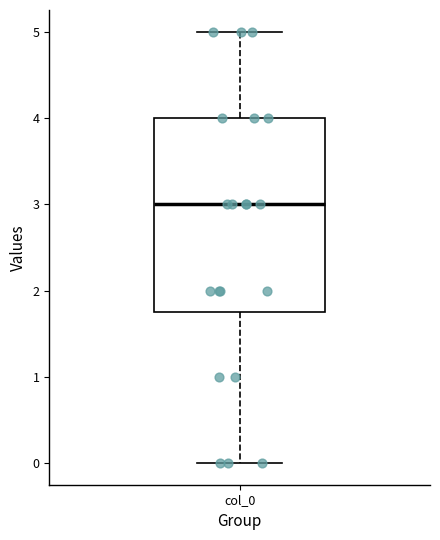

Transcribe this box plot: give where the median line is, the range the box spans, and where the two whiskers end, as read against the y-axis. The values are not printed on the chart, so give them approximately, as read against the axis.

median 3.0, box 1.8 to 4.0, whiskers 0.0 to 5.0